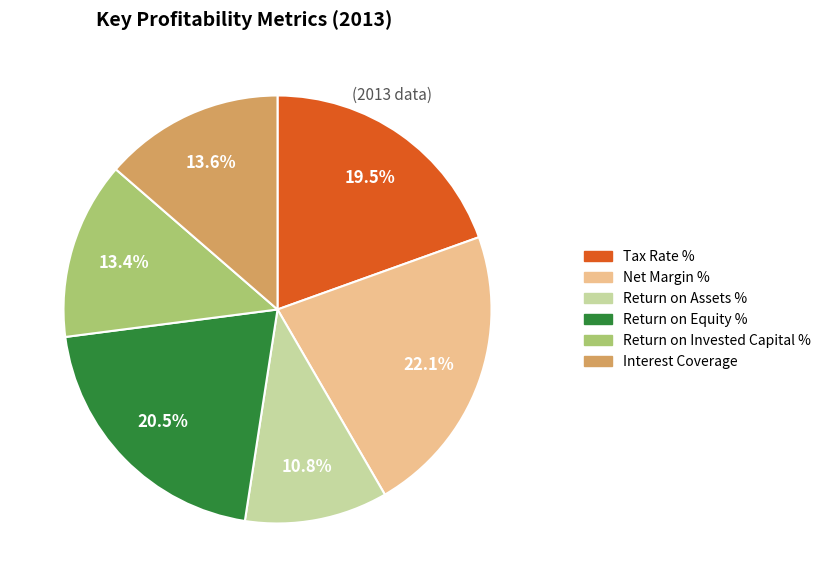

Do Tax Rate % and Net Margin % together represent more than half of the pie?

No